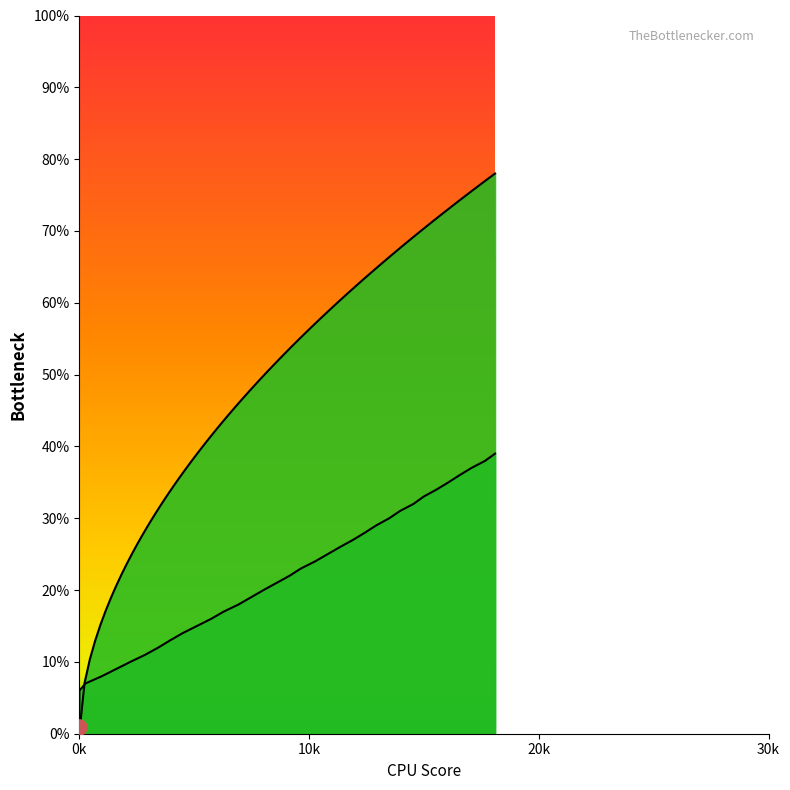

Which has a higher value, 12923.482622144284 or 975.357193907446?

12923.482622144284